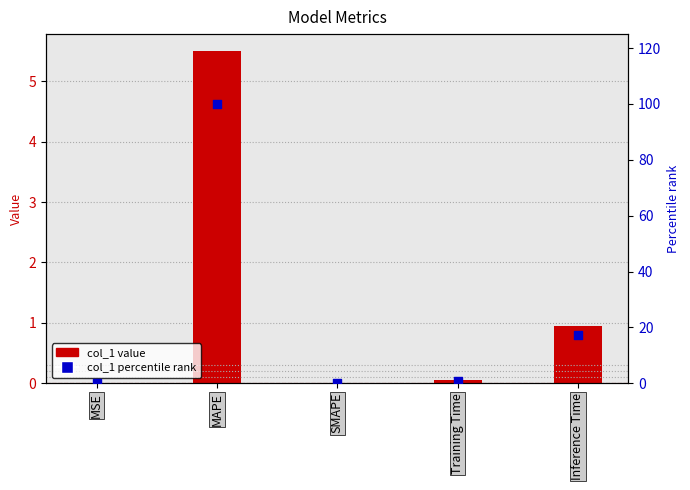

Which series reaches the minimum Y coordinate?

col_1 (primary)